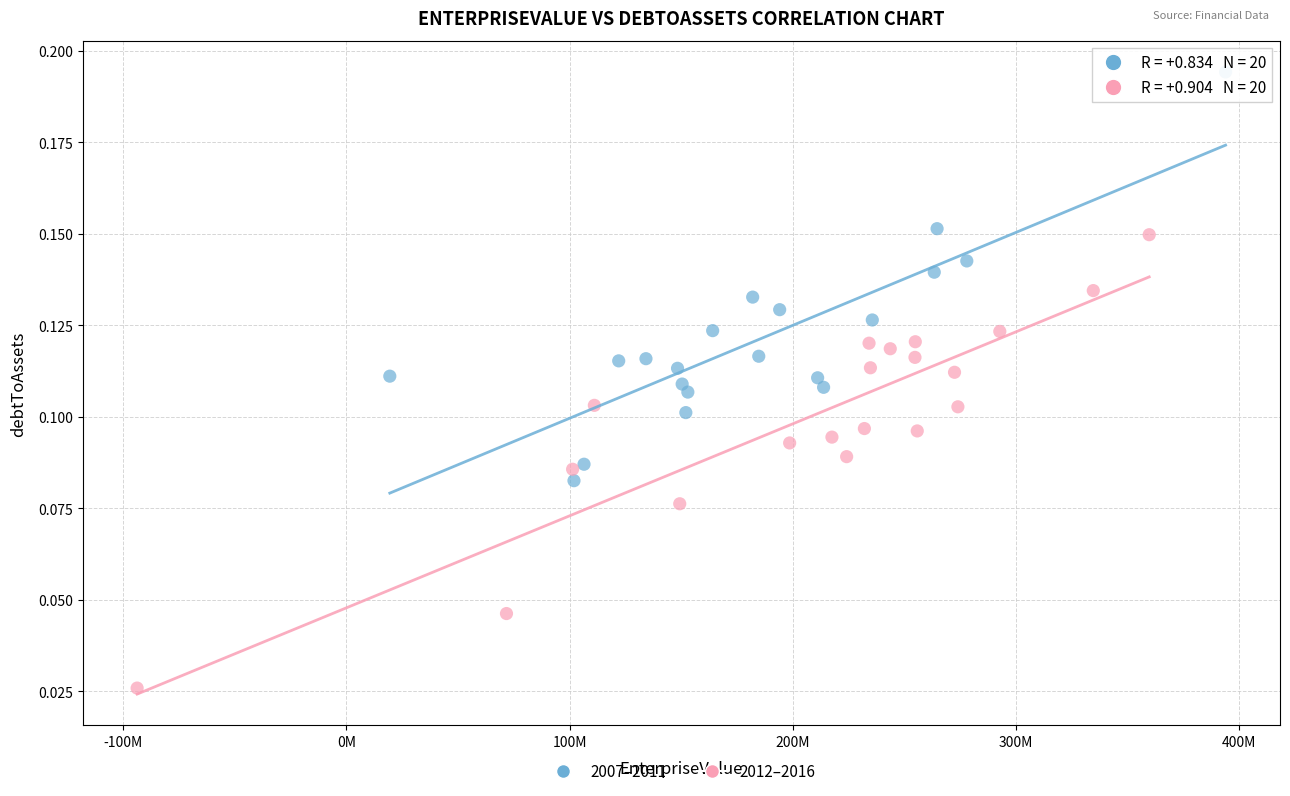

Which series has the largest Y range (max minus min)?

2012–2016